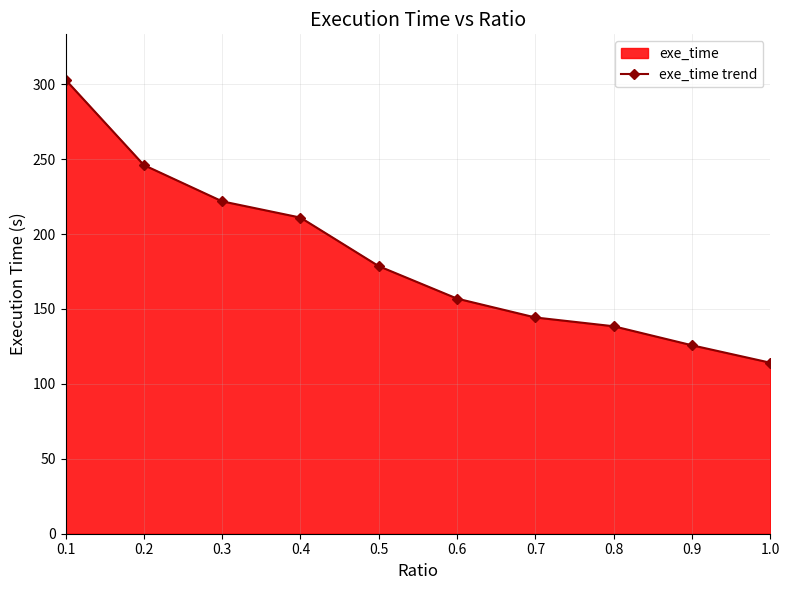

Reading left to right, list all the values displayed in this chart.

303.0	246.0	221.8	211.0	178.5	156.9	144.3	138.4	125.8	114.1